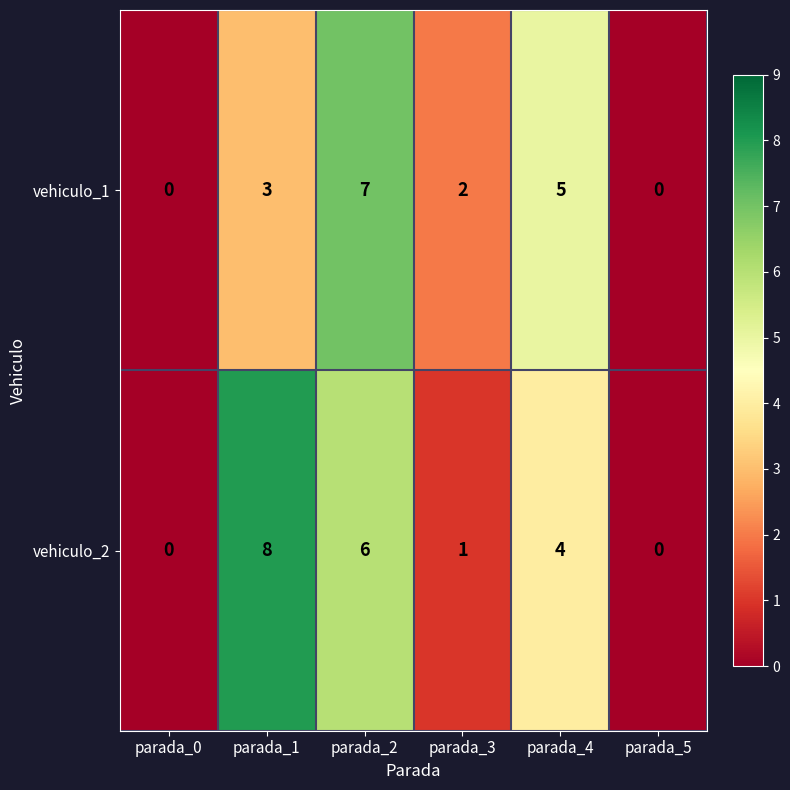

Count the number of data series in this chart.

2